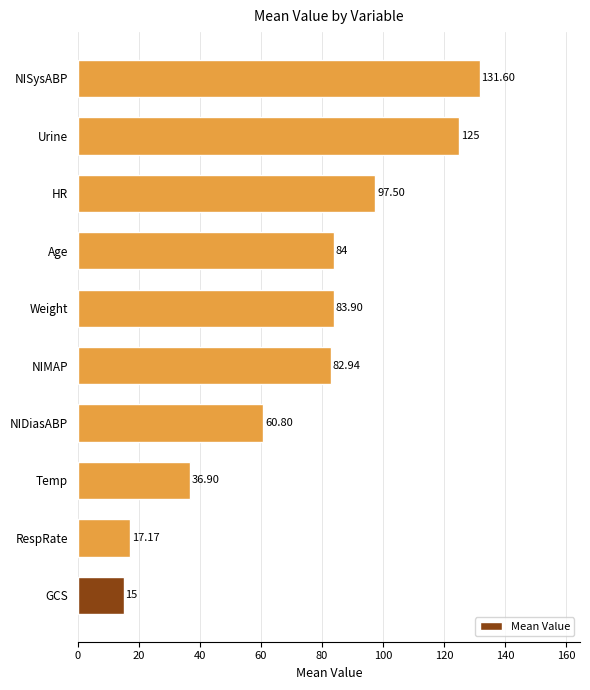

At which category does the chart reach its peak across all series?

NISysABP